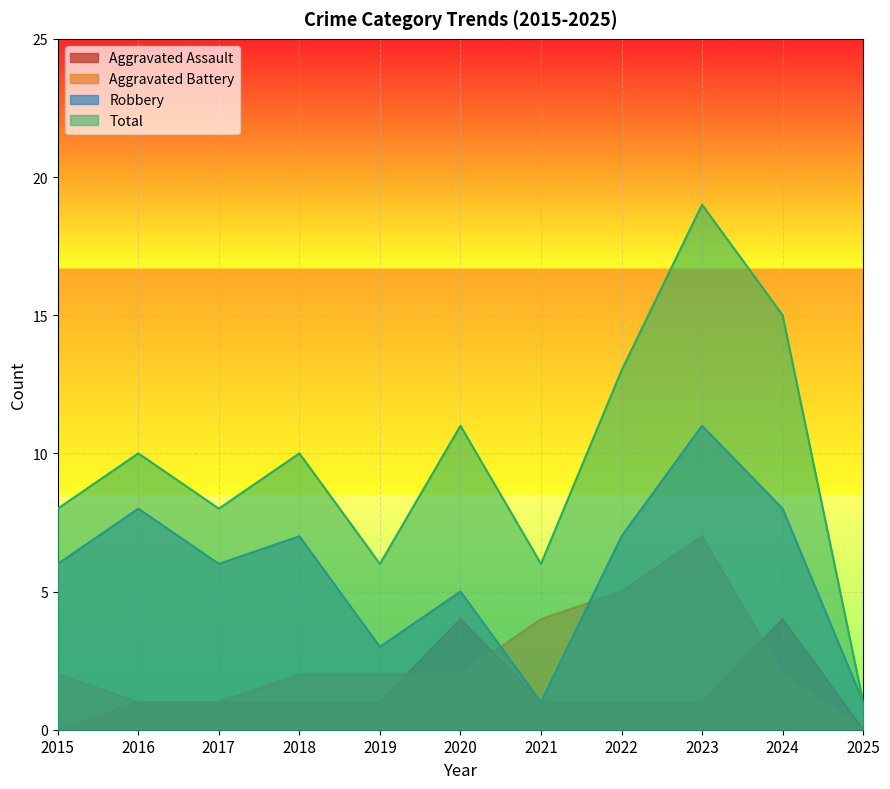

List the series in order of their peak value, highest first.

Total, Robbery, Aggravated Battery, Aggravated Assault